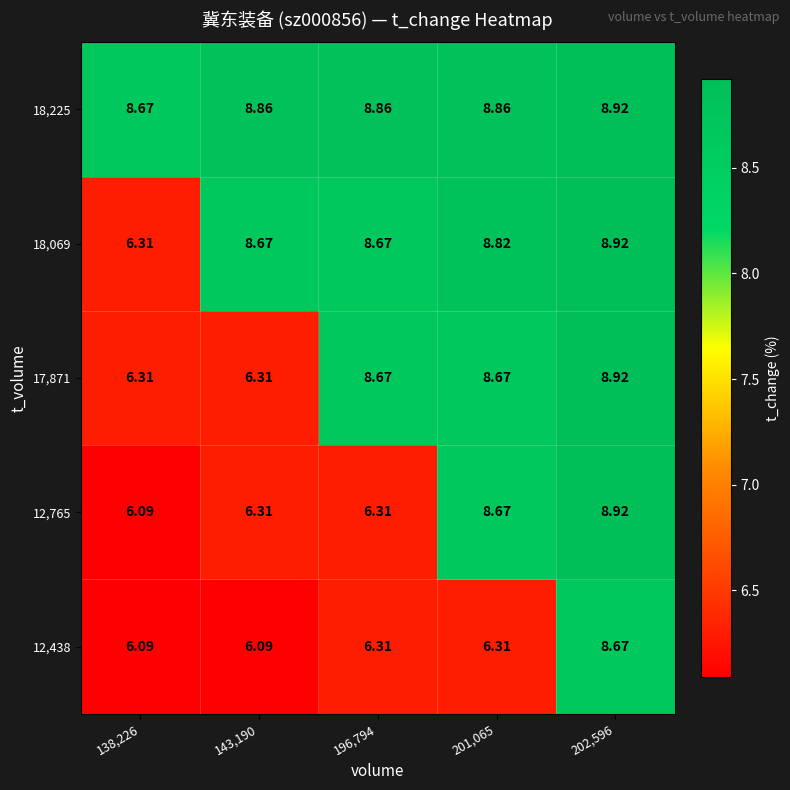

Is the value of 17,871 at 138,226 greater than the value of 12,765 at 202,596?

No